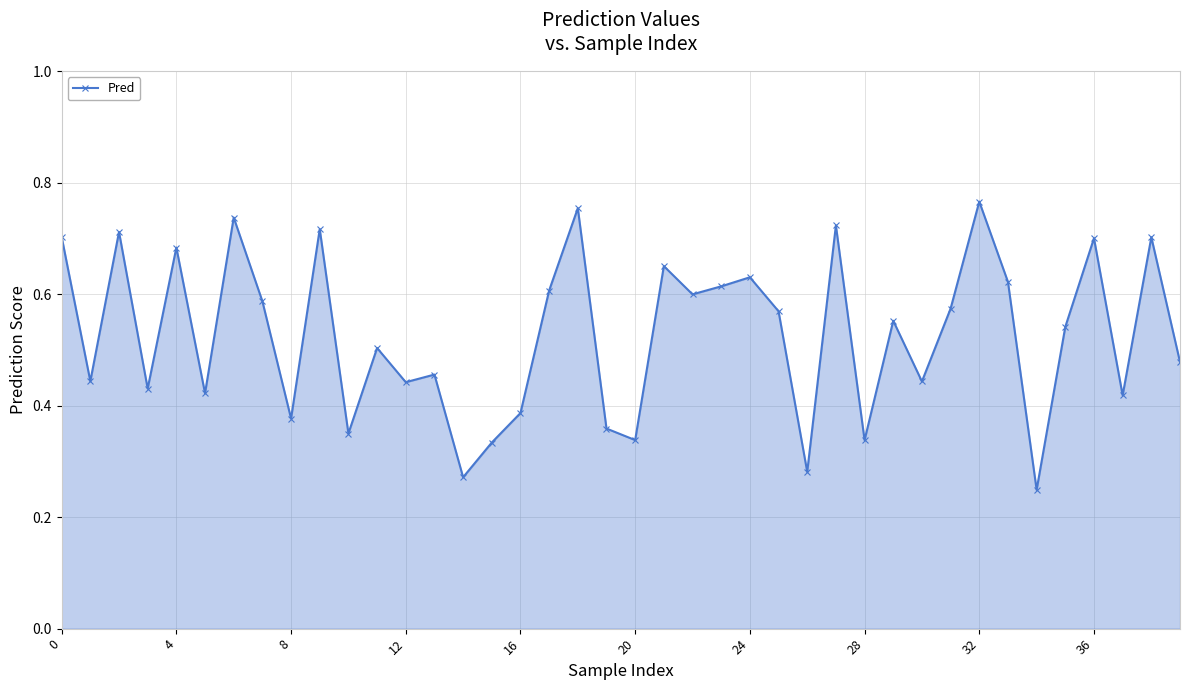

True or false: the data has more than 2 interior local peaks.

True